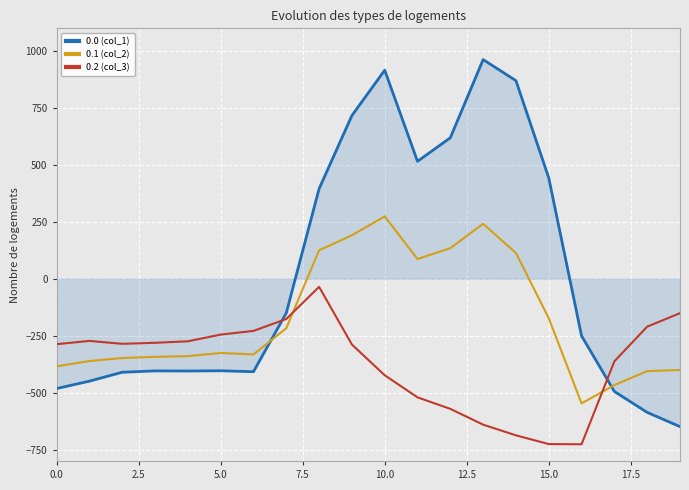

True or false: 0.0 (col_1) and 0.1 (col_2) cross at least once.

True